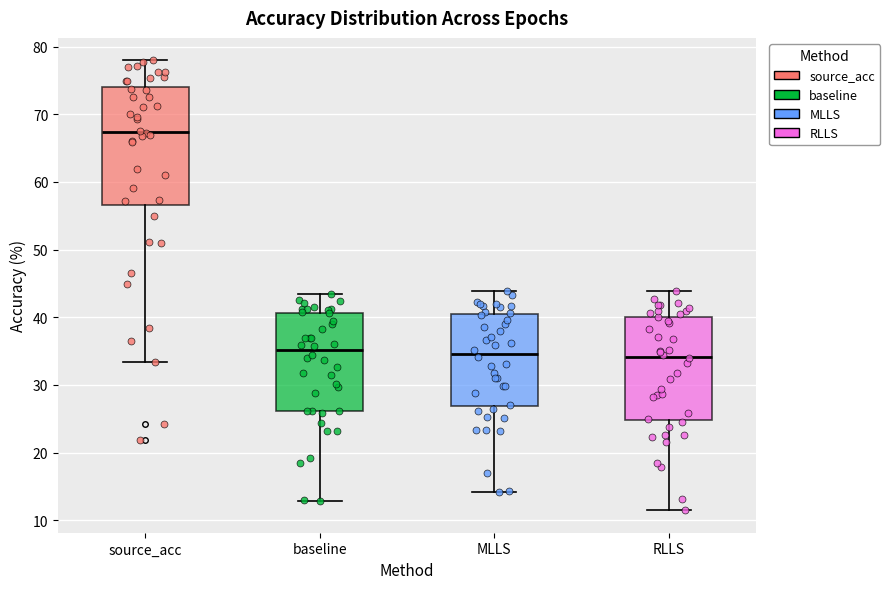

Reading left to right, read every box against the y-axis: the position of its median line, the range the box covers, and the ends of its whiskers. The values are not printed on the chart, so give them approximately, as read against the axis.

source_acc: median 67, box 57 to 74, whiskers 33 to 78
baseline: median 35, box 26 to 41, whiskers 13 to 43
MLLS: median 35, box 27 to 40, whiskers 14 to 44
RLLS: median 34, box 25 to 40, whiskers 11 to 44